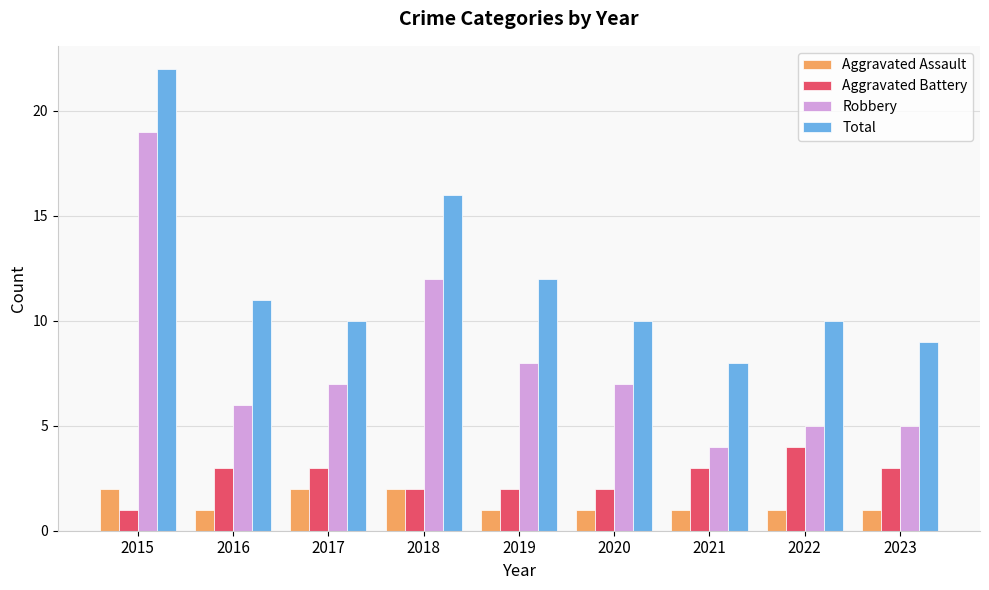

What is the difference between the maximum and minimum values in the Aggravated Battery series?

3